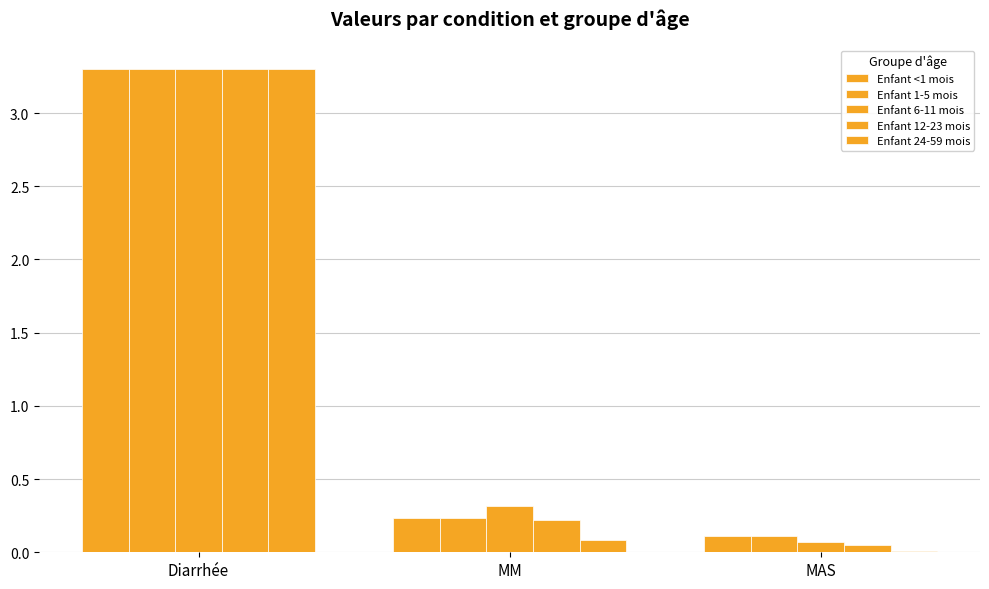

Rank the series by their maximum value, from lowest to highest.

Enfant <1 mois, Enfant 1-5 mois, Enfant 6-11 mois, Enfant 12-23 mois, Enfant 24-59 mois